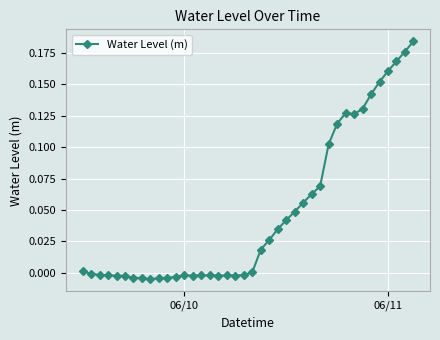

True or false: the data has more than 0 interior local peaks.

True